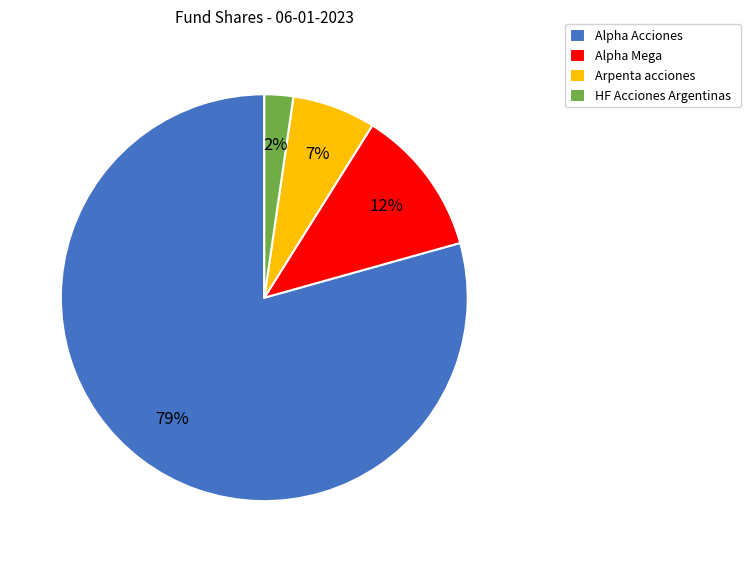

Does Alpha Acciones account for over 50% of the chart?

Yes